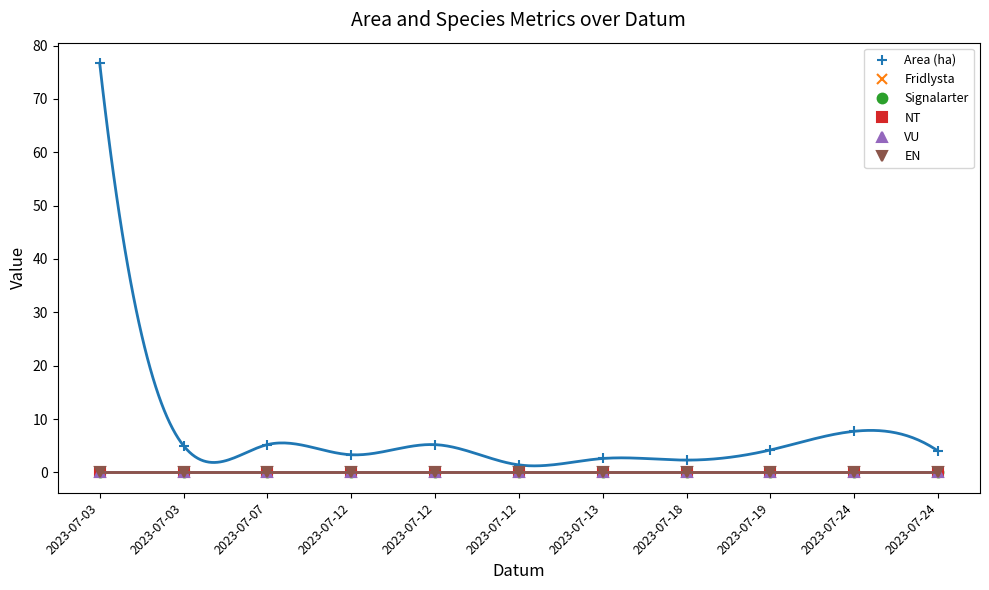

True or false: EN and VU cross at least once.

False